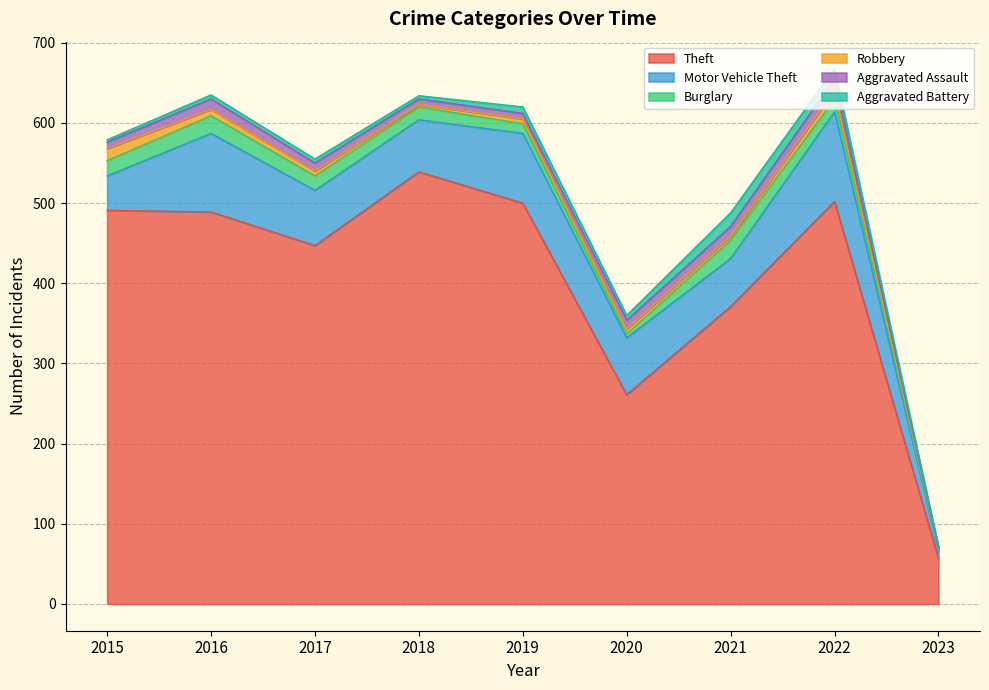

What is the minimum value for Theft?

57